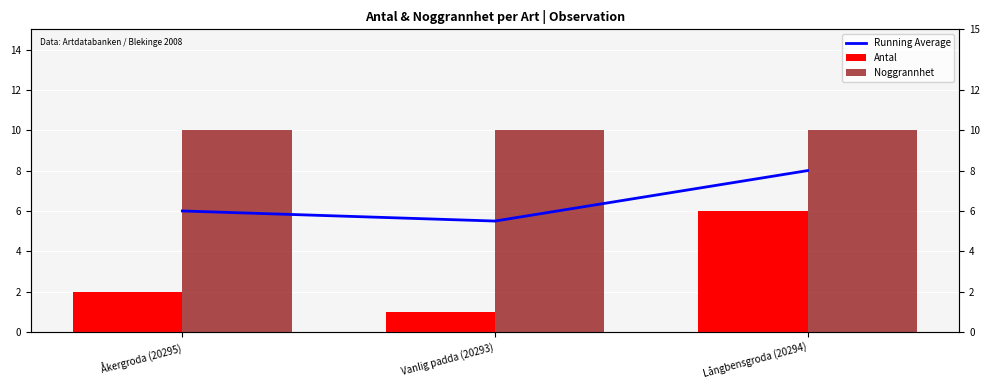

List the series in order of their overall mean, lowest first.

Antal, Running Average, Noggrannhet